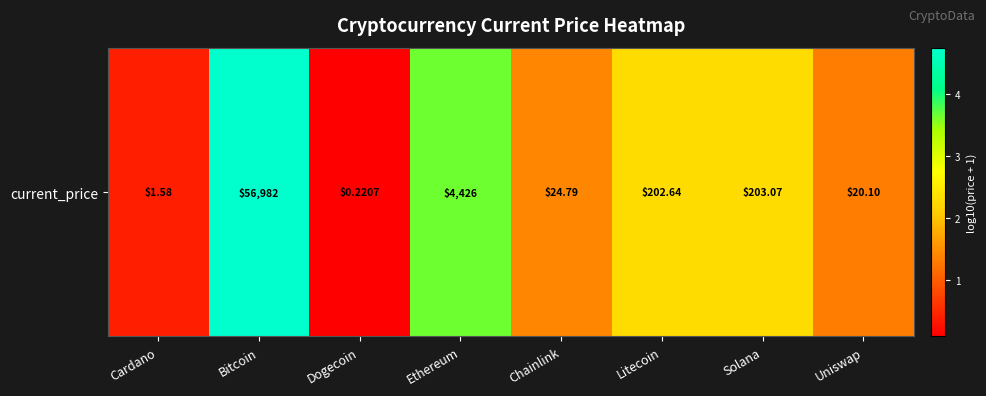

Reading right to left, what are all the values shown in this chart?

1.3	2.3	2.3	1.4	3.6	0.1	4.8	0.4